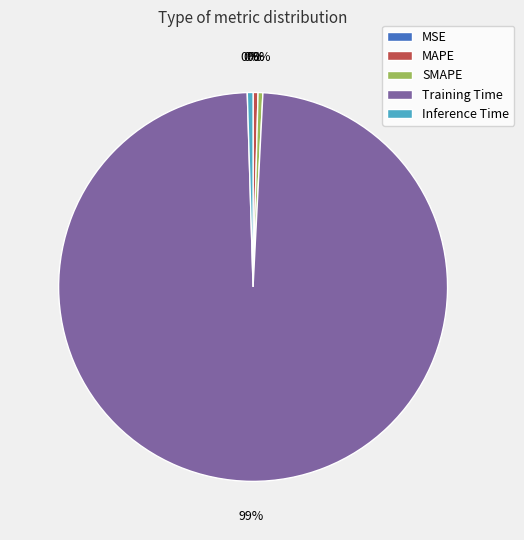

Does Training Time represent more than half of the total?

Yes